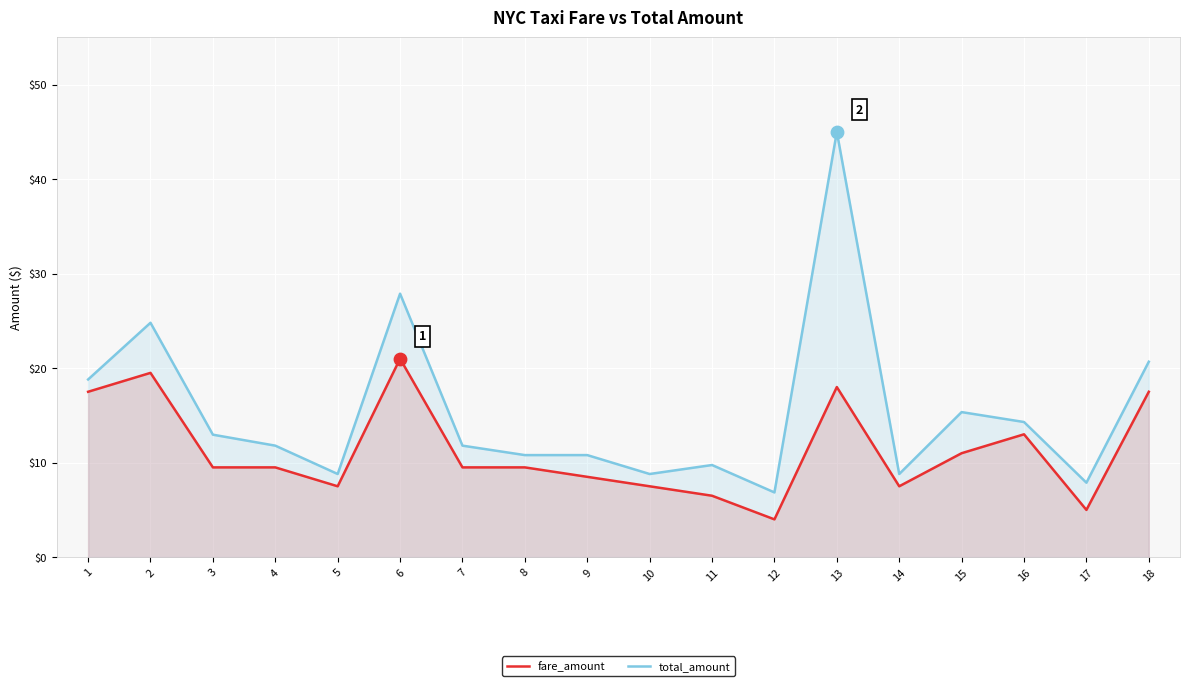

At how many categories does at least one series exceed 18?

5